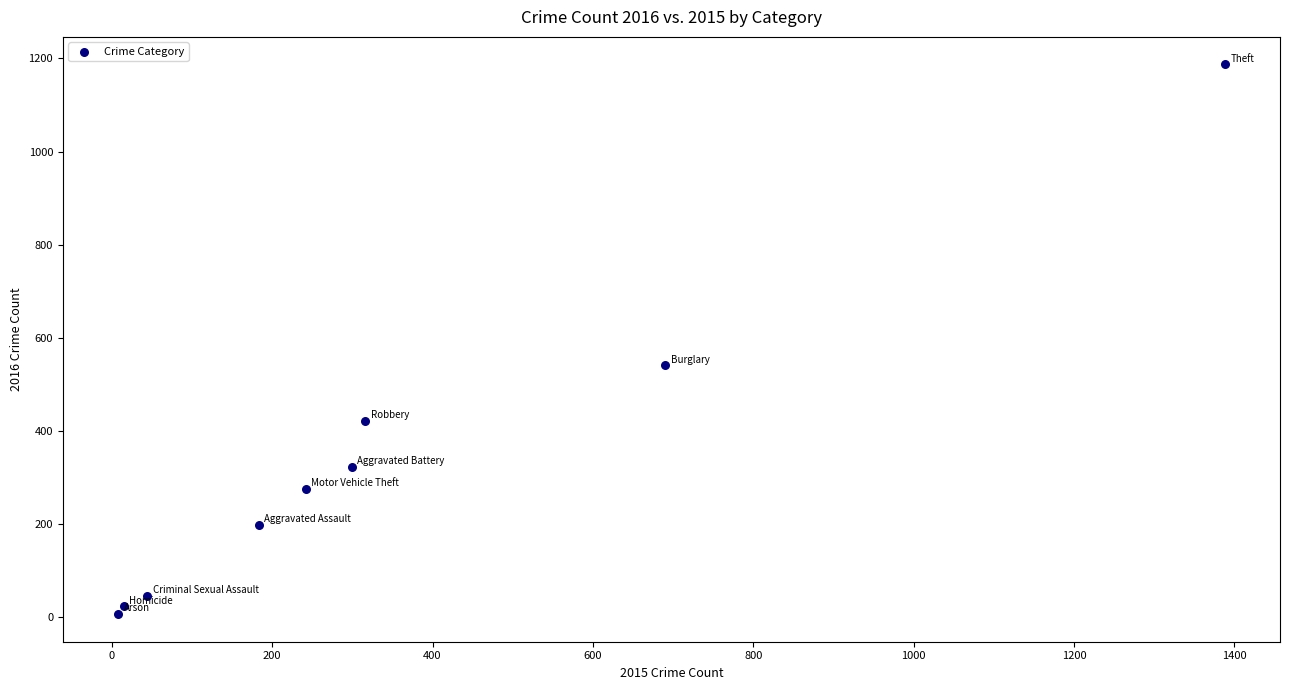

What is the range of X values (max minus min)?

1380